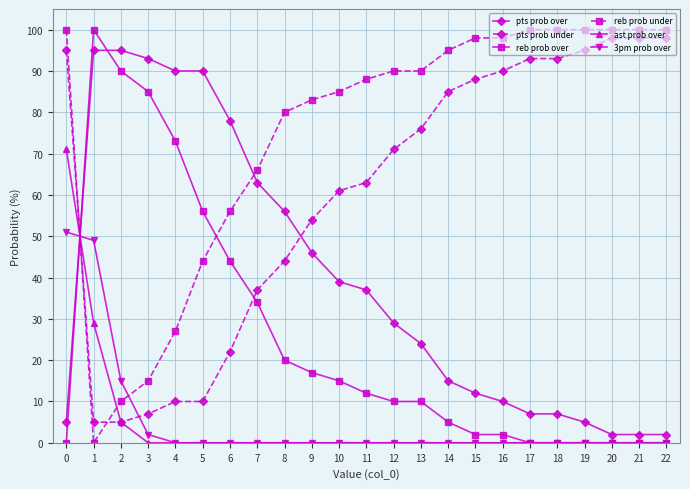

Which series has the largest total across all categories?

reb prob under